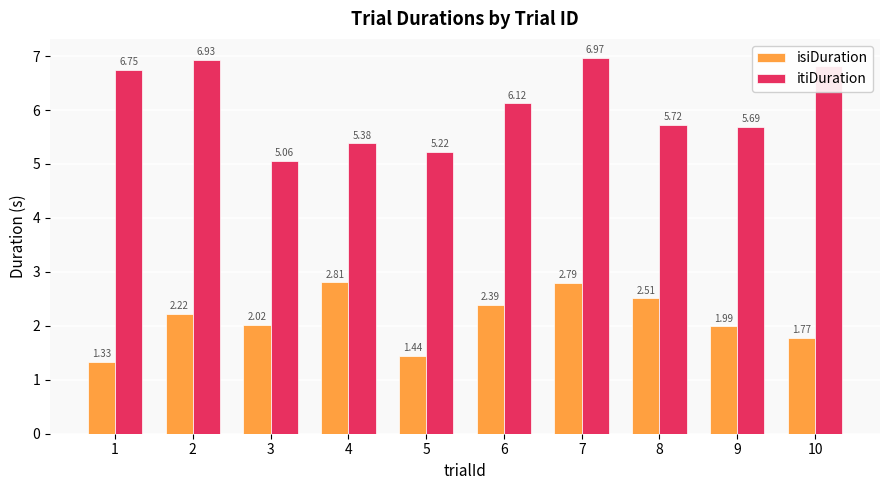

Which series changed the most between 7 and 10?

isiDuration